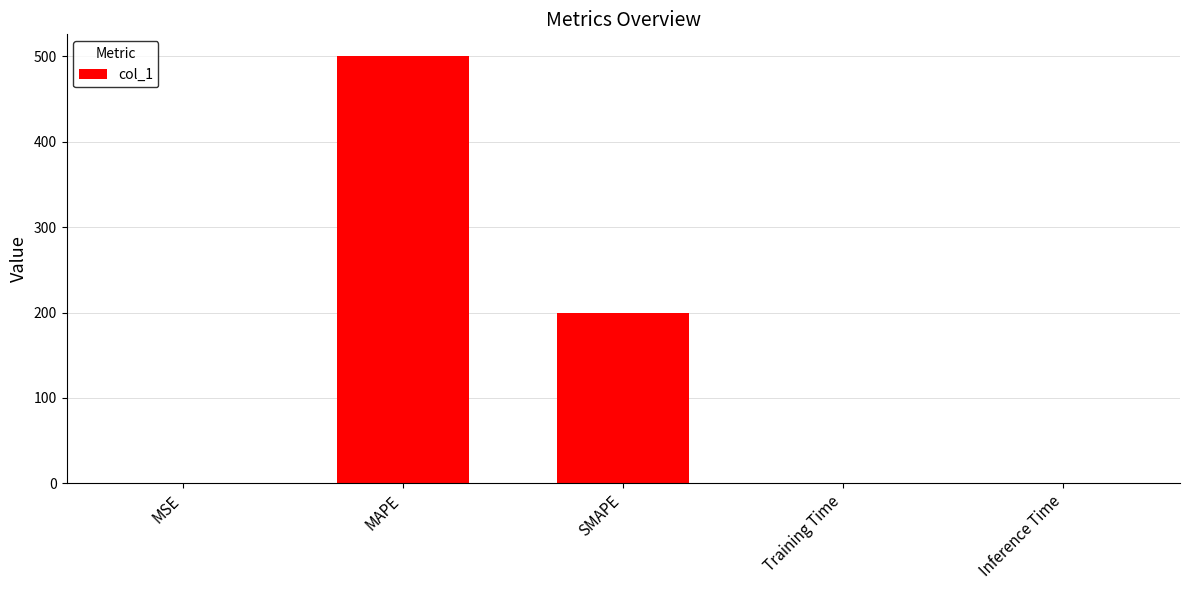

Between Inference Time and MAPE, which is larger?

MAPE